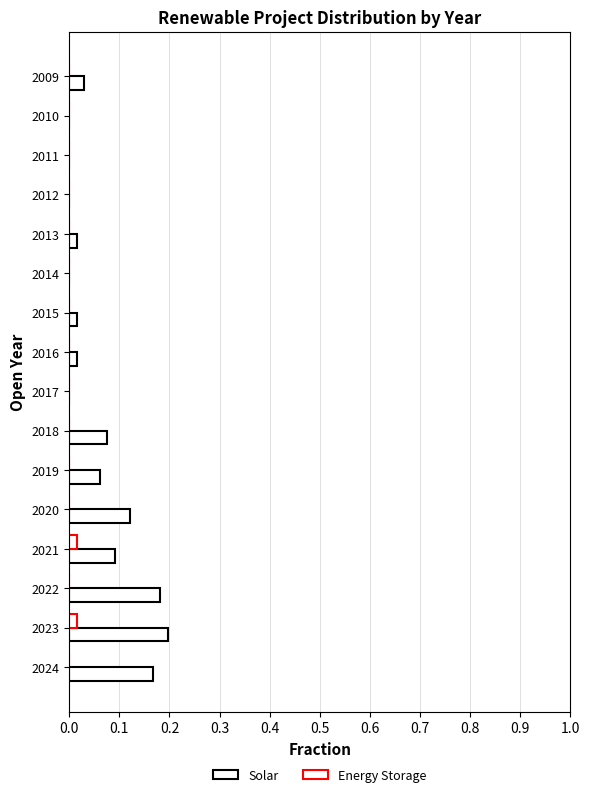

Count the number of categories in the chart.

16